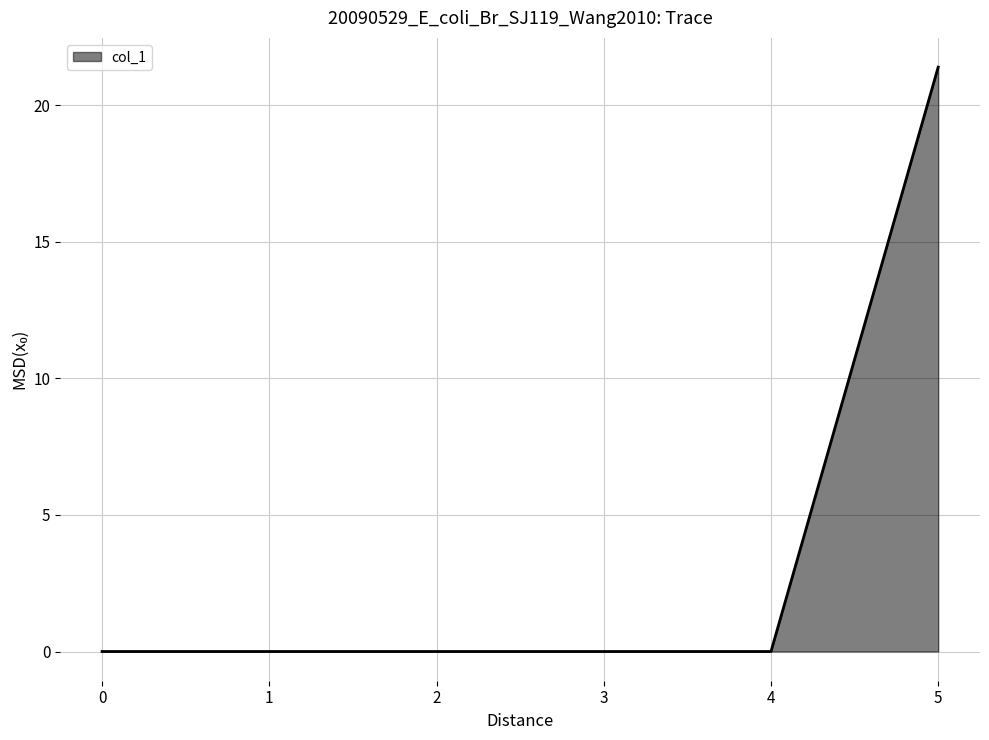

What is the difference between the values at 5 and 4?

21.4